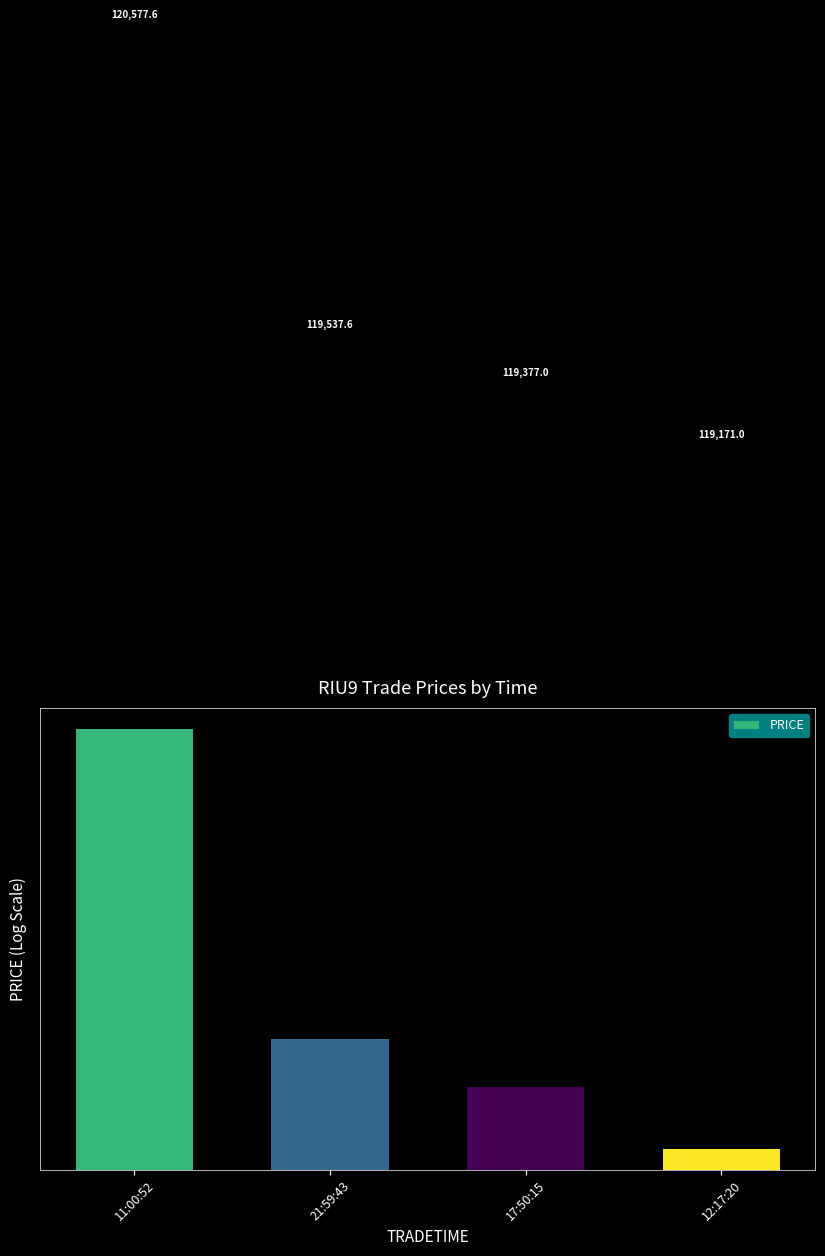

Reading left to right, extract all data points from this chart.

11:00:52=120577.6	21:59:43=119537.6	17:50:15=119377.0	12:17:20=119171.0